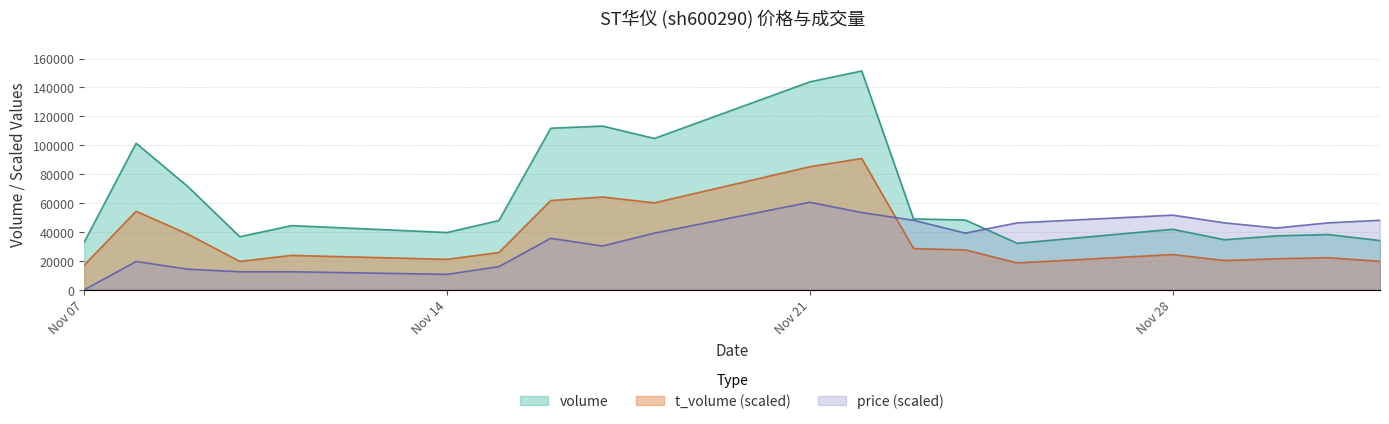

At how many categories does at least one series exceed 69964?

7